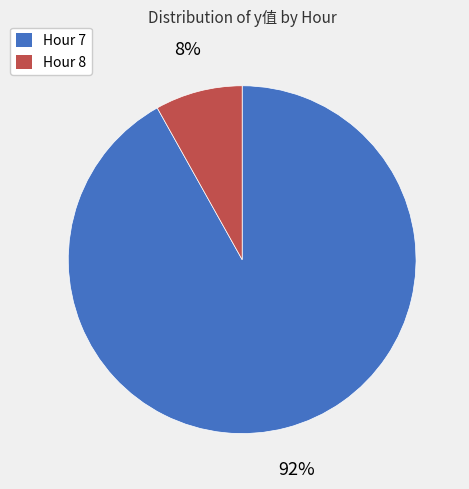

To the nearest percent, what is the average slice percentage?

50%